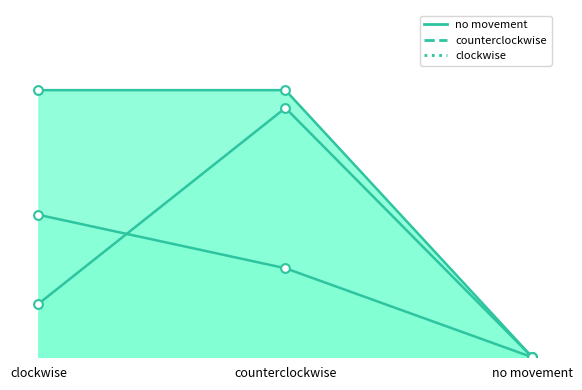

Which series has the largest total across all categories?

no movement